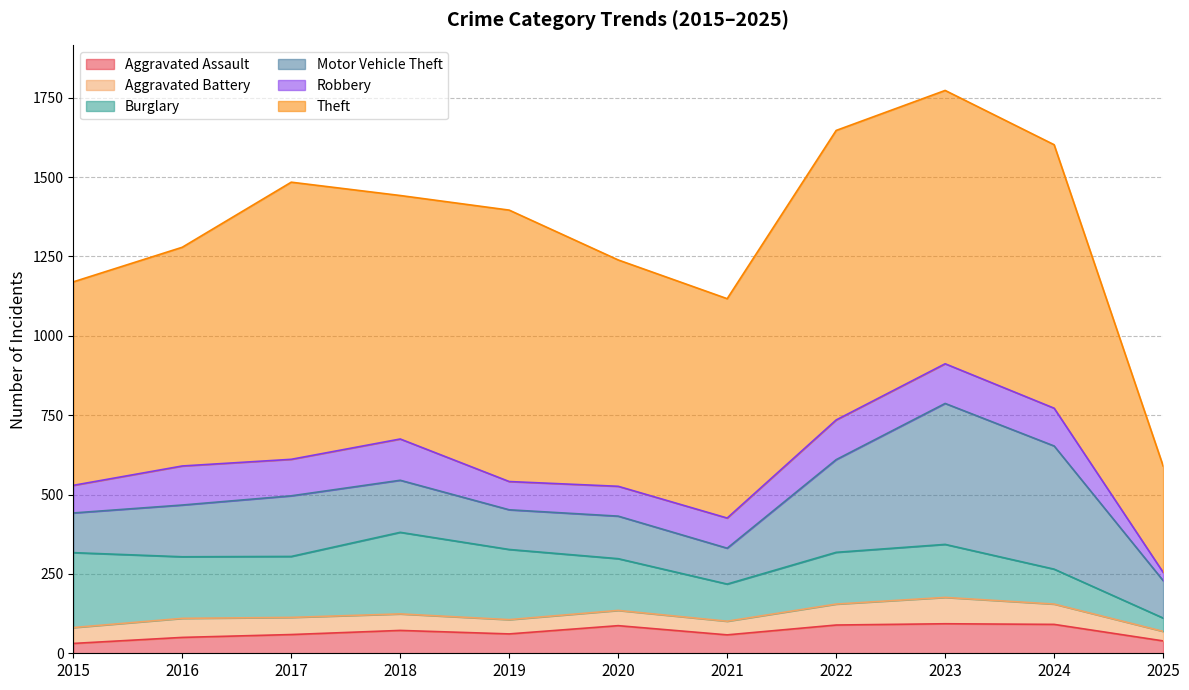

What is the spread (max minus min) of values at 2018?

715